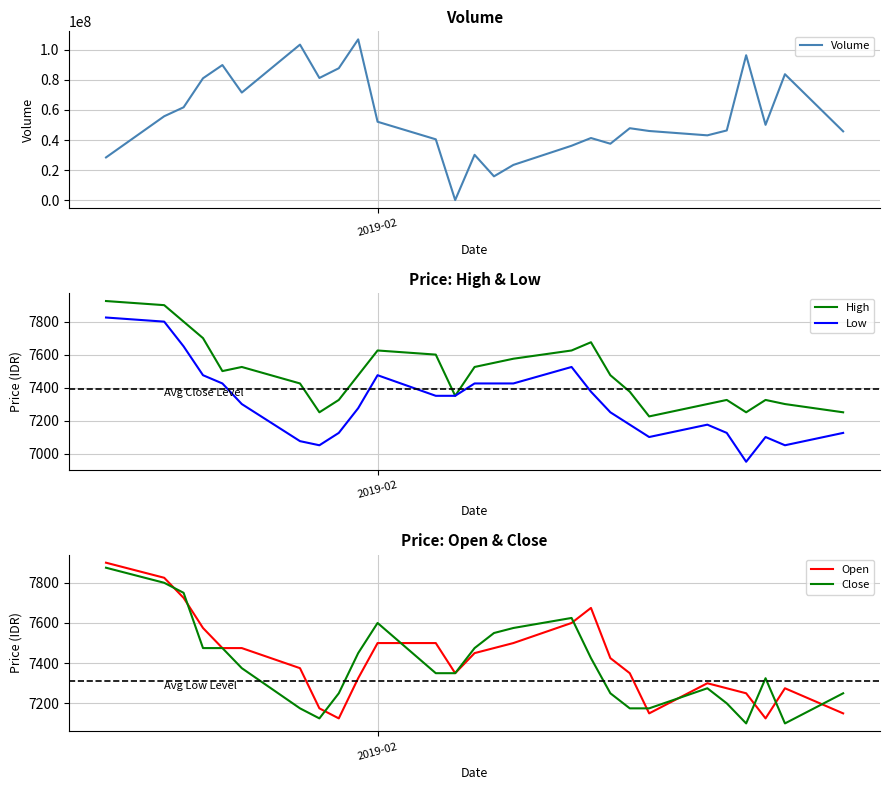

Reading left to right, extract all data points from this chart.

Volume: 28395000	55812200	61779000	81098000	89910700	71592400	103506700	81293900	87782600	107004300	52147700	40459600	0	30140700	15811400	23414200	36179100	41322100	37523200	47849500	46001400	43108400	46357100	96440600	50101900	83798400	45760000
High: 7925	7900	7800	7700	7500	7525	7425	7250	7325	7475	7625	7600	7350	7525	7550	7575	7625	7675	7475	7375	7225	7300	7325	7250	7325	7300	7250
Low: 7825	7800	7650	7475	7425	7300	7075	7050	7125	7275	7475	7350	7350	7425	7425	7425	7525	7375	7250	7175	7100	7175	7125	6950	7100	7050	7125
Open: 7900	7825	7725	7575	7475	7475	7375	7175	7125	7325	7500	7500	7350	7450	7475	7500	7600	7675	7425	7350	7150	7300	7275	7250	7125	7275	7150
Close: 7875	7800	7750	7475	7475	7375	7175	7125	7250	7450	7600	7350	7350	7475	7550	7575	7625	7425	7250	7175	7175	7275	7200	7100	7325	7100	7250